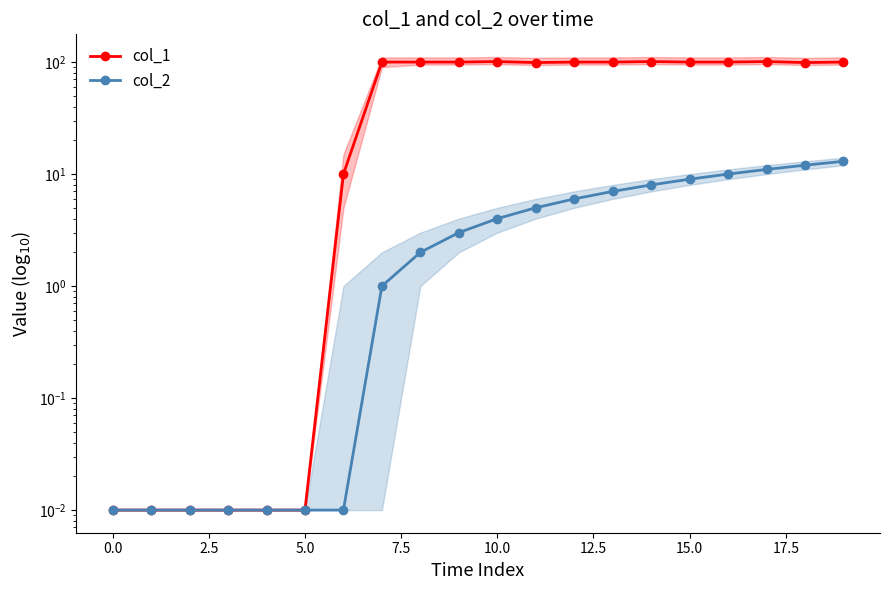

Does the chart display data point markers on the line(s)?

Yes